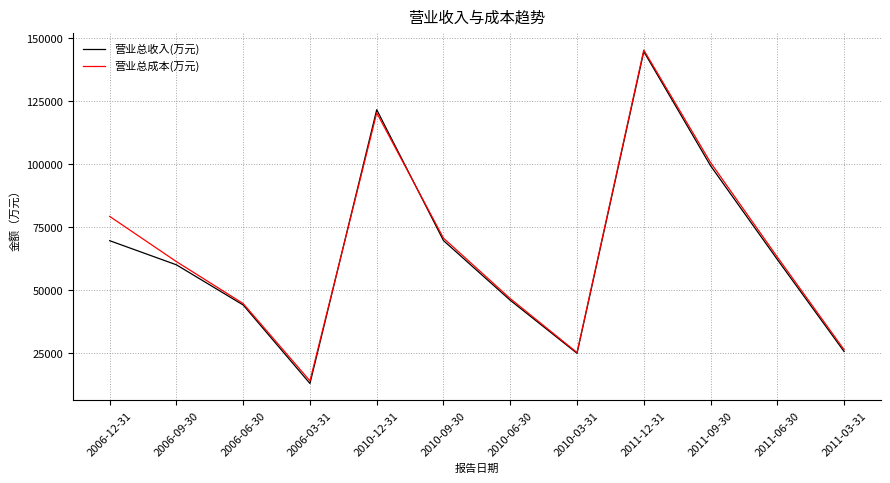

How many series are shown in this chart?

2